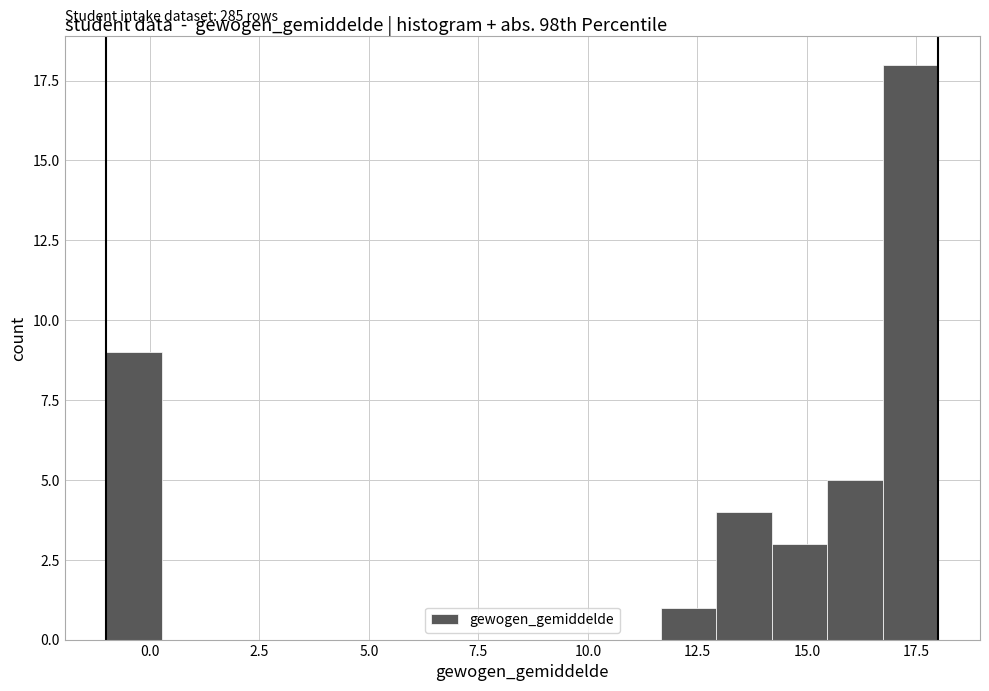

Read against the x-axis, roughly where is the centre of the tallest bar?

17.5